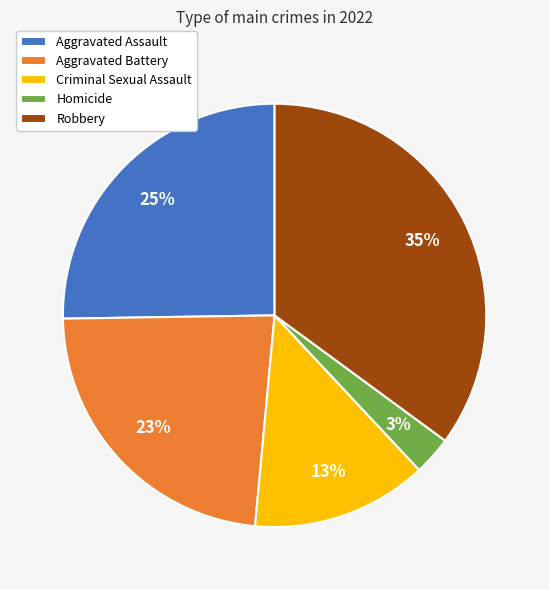

What is the largest slice in the pie chart?

Robbery